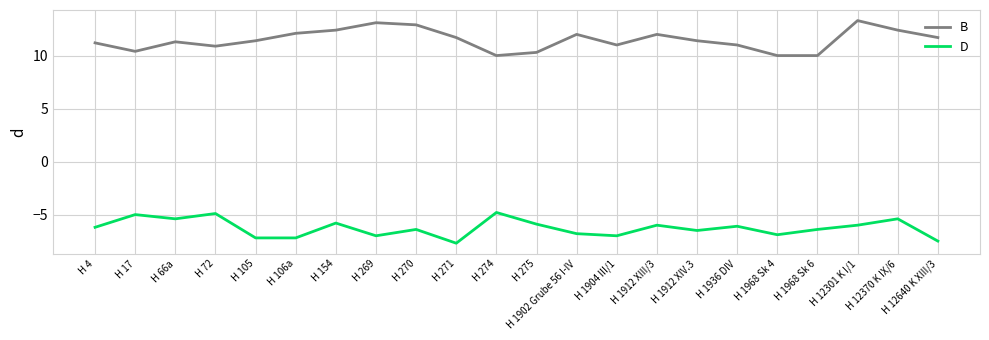

Reading left to right, extract all data points from this chart.

B: 11.2	10.4	11.3	10.9	11.4	12.1	12.4	13.1	12.9	11.7	10.0	10.3	12.0	11.0	12.0	11.4	11.0	10.0	10.0	13.3	12.4	11.7
D: -6.2	-5.0	-5.4	-4.9	-7.2	-7.2	-5.8	-7.0	-6.4	-7.7	-4.8	-5.9	-6.8	-7.0	-6.0	-6.5	-6.1	-6.9	-6.4	-6.0	-5.4	-7.5